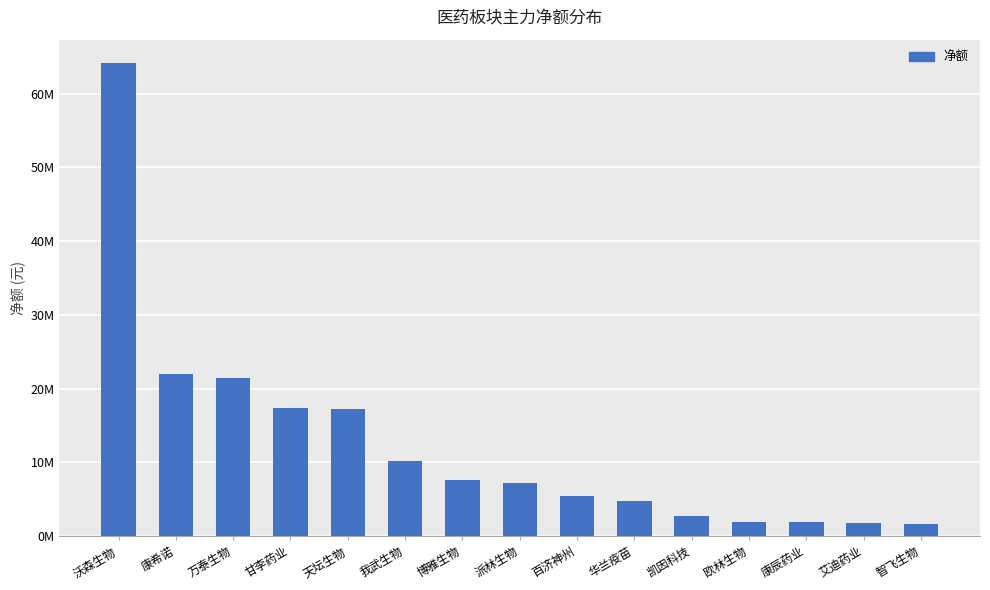

Are the bars horizontal?

No